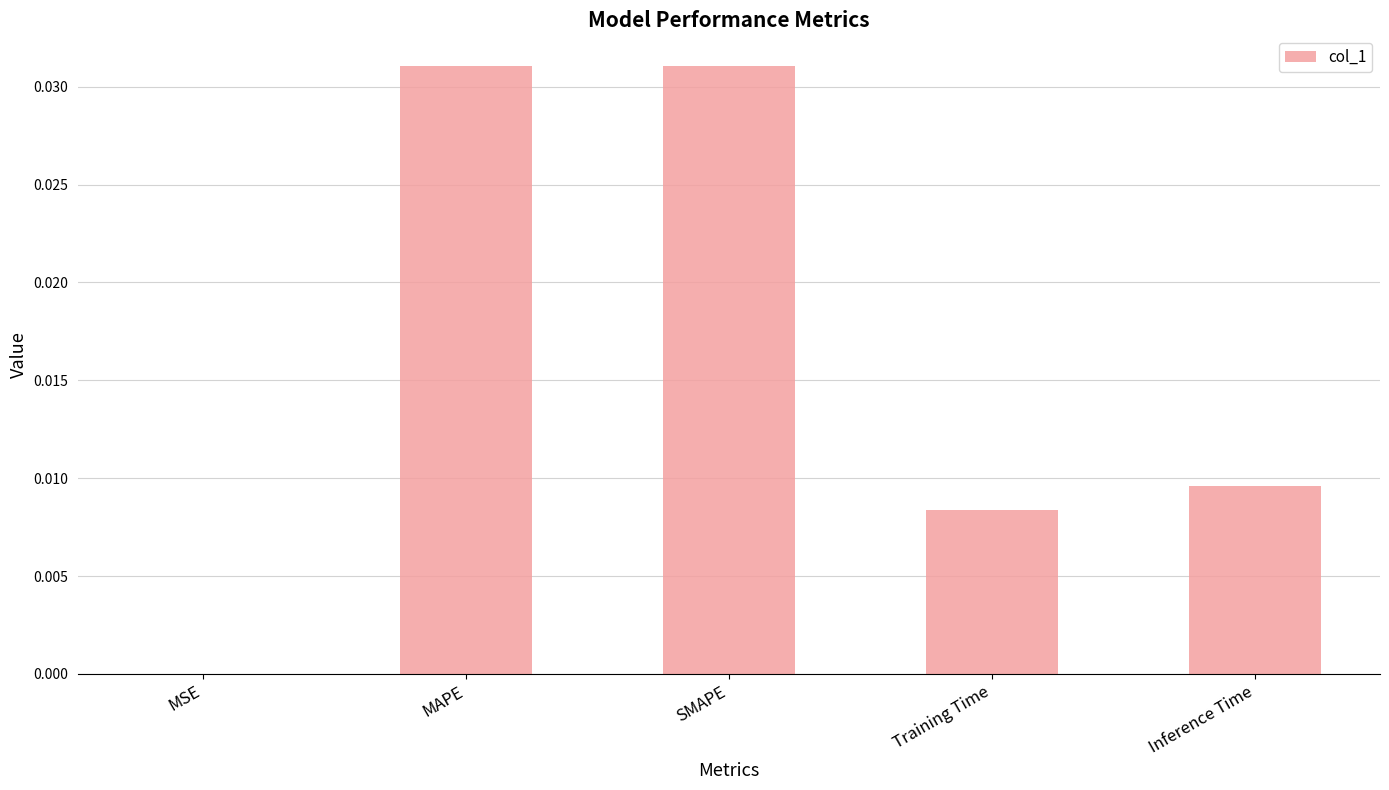

The chart shows a value of 0.0 at Training Time. True or false?

True